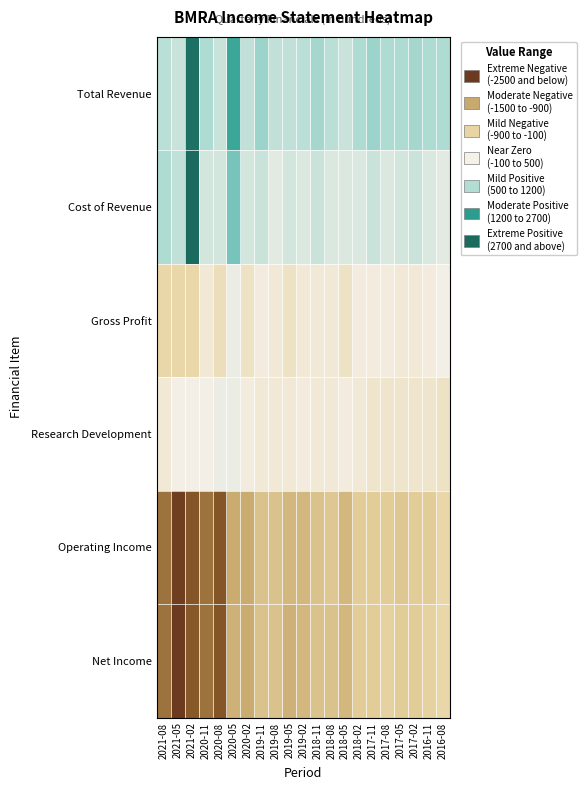

At 2017-08, list the series in order from smallest to largest.

Operating Income, Net Income, Research Development, Gross Profit, Cost of Revenue, Total Revenue